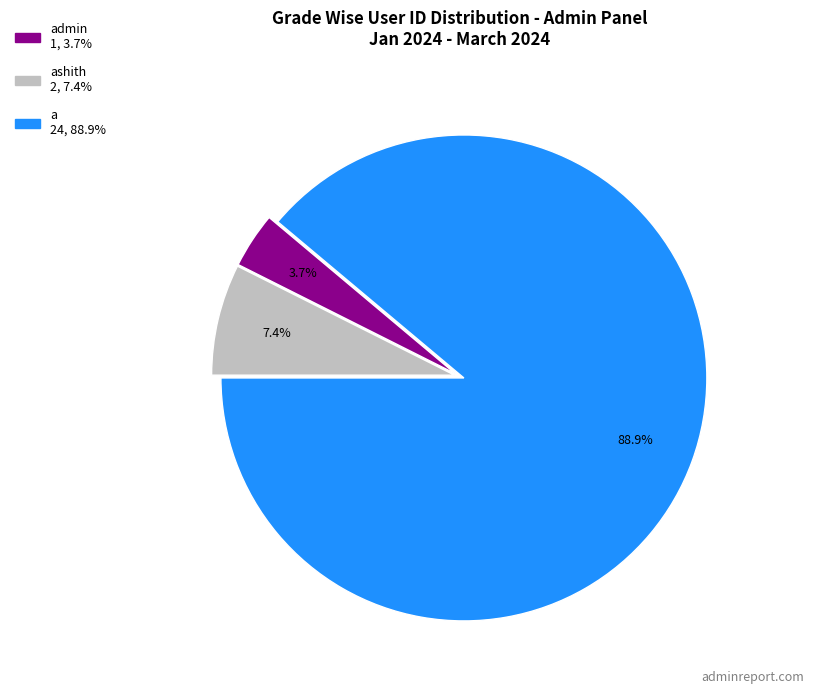

How many slices are in this pie chart?

3